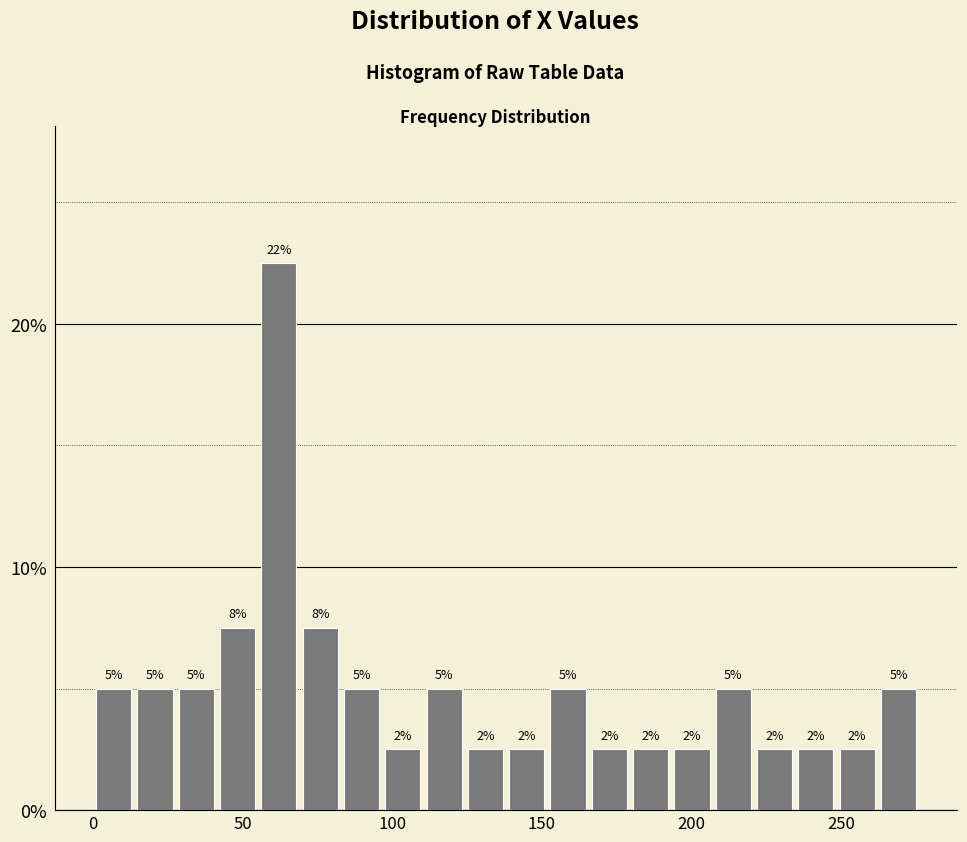

Read against the x-axis, roughly where is the centre of the tallest bar?

60